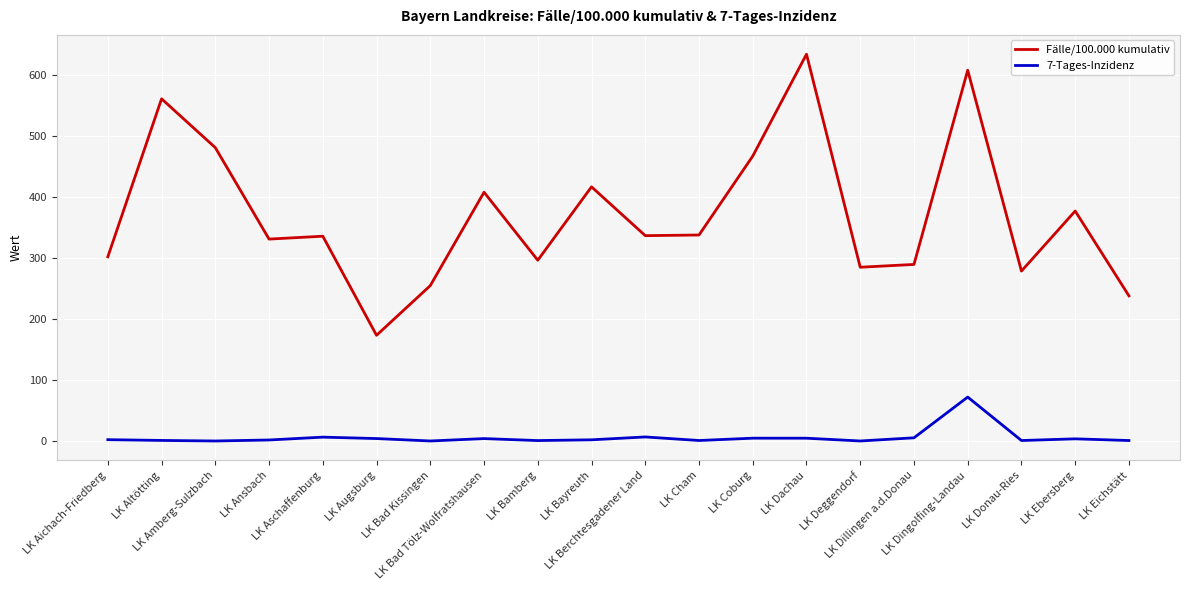

What is the highest value of the Fälle/100.000 kumulativ series?

634.2